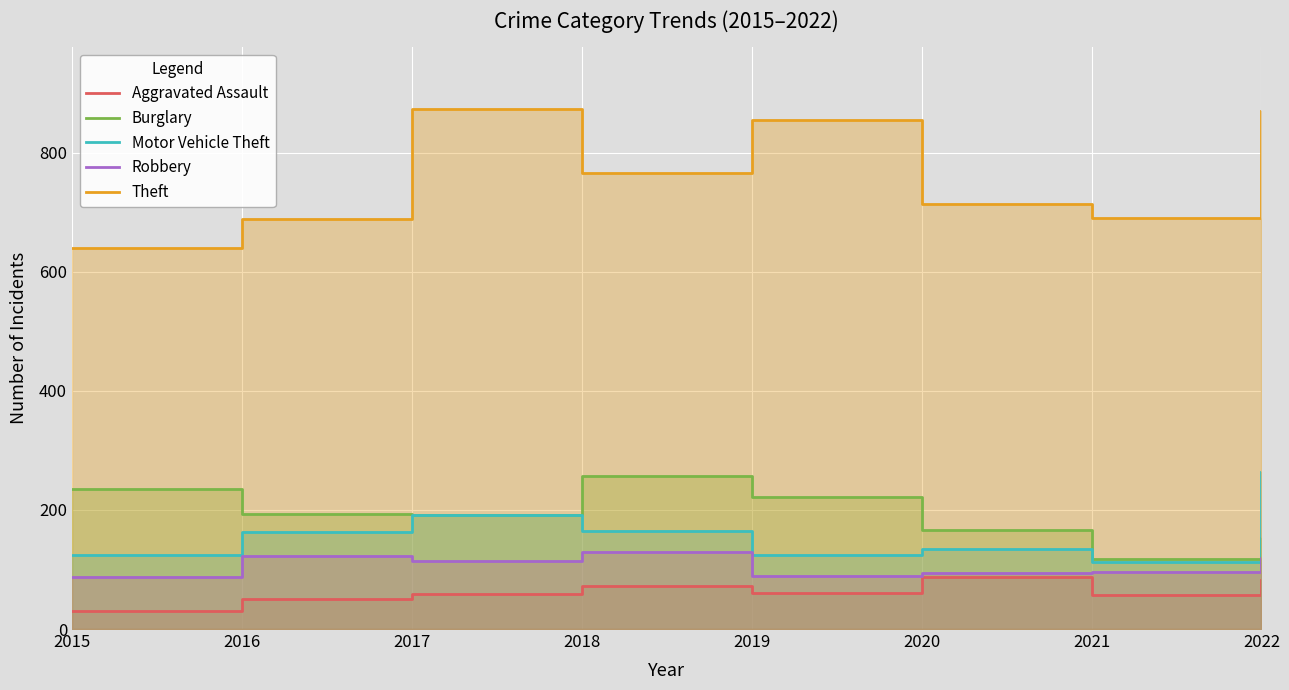

What is the value of the Aggravated Assault point at the 8th from the left?

82